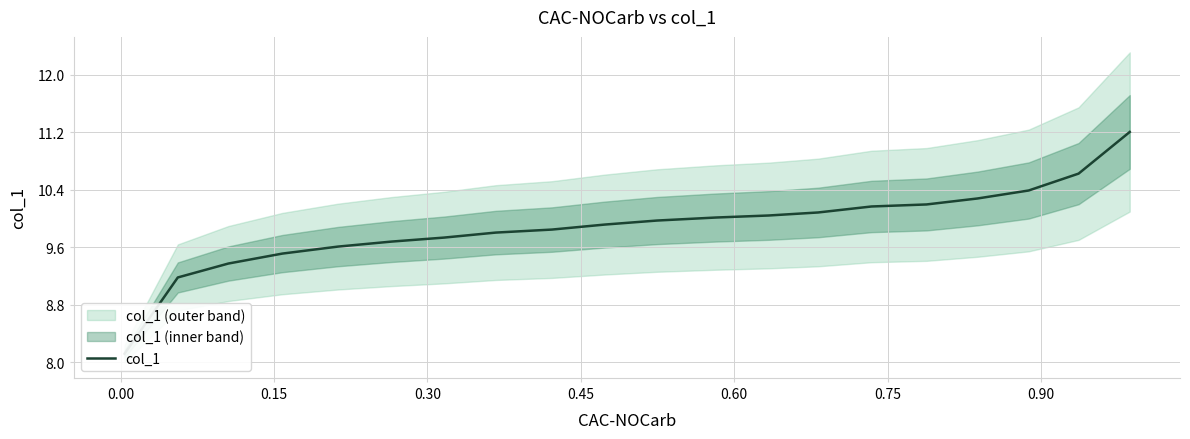

True or false: the data shows 16.6 at 0.30.

False